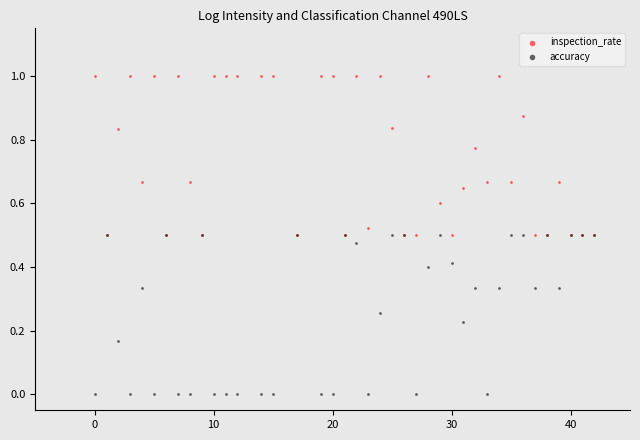

What are all the series names shown in the legend?

inspection_rate, accuracy